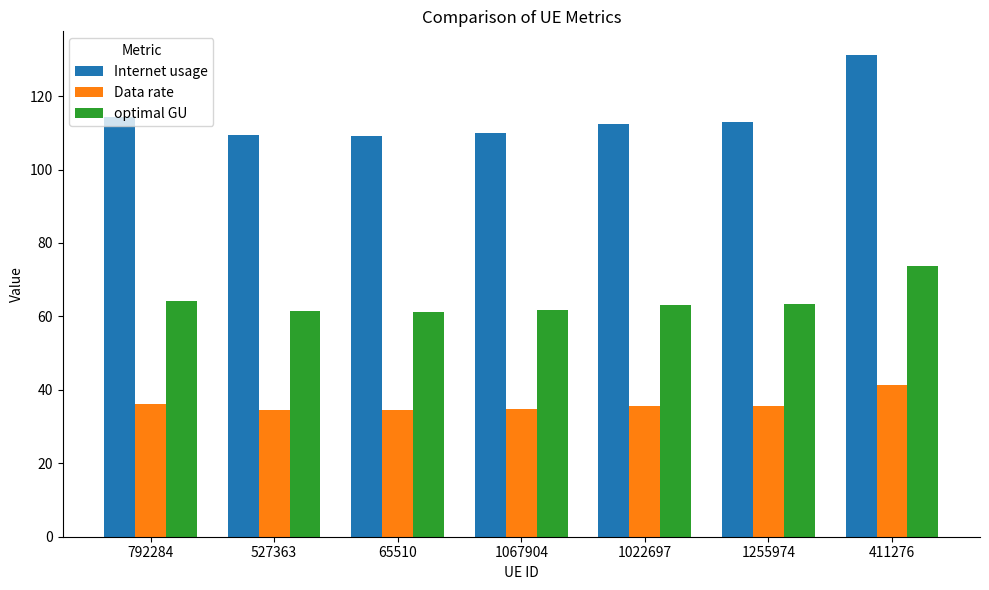

At which label does optimal GU first exceed 63?

792284